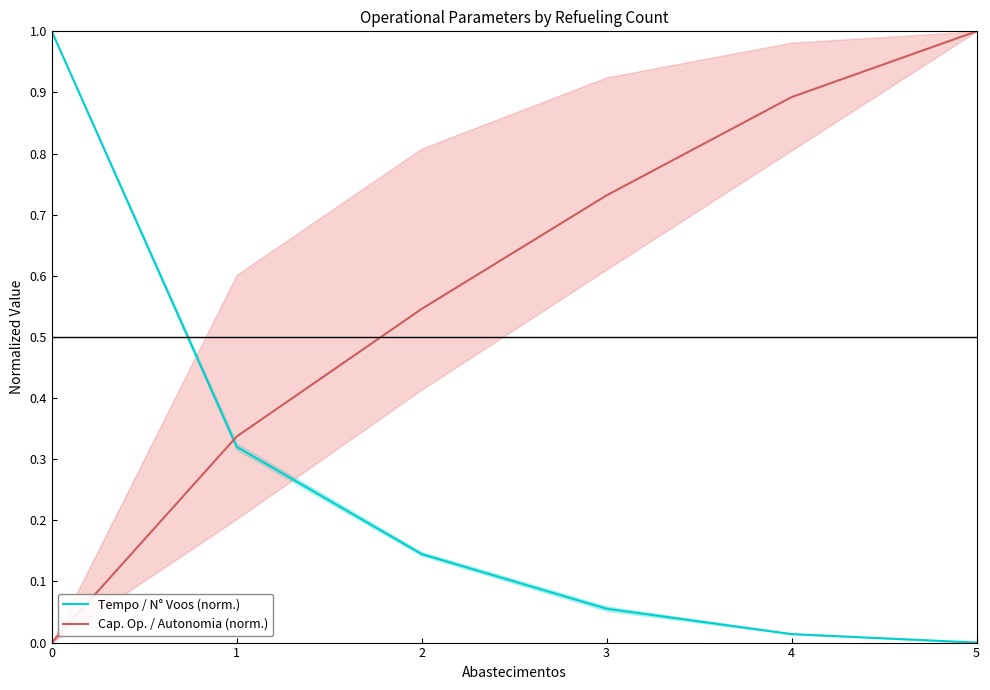

Reading left to right, what are all the values shown in this chart?

Tempo / N° Voos (norm.): 0=1.0	1=0.3	2=0.1	3=0.1	4=0.0	5=0.0
Cap. Op. / Autonomia (norm.): 0=0.0	1=0.3	2=0.5	3=0.7	4=0.9	5=1.0